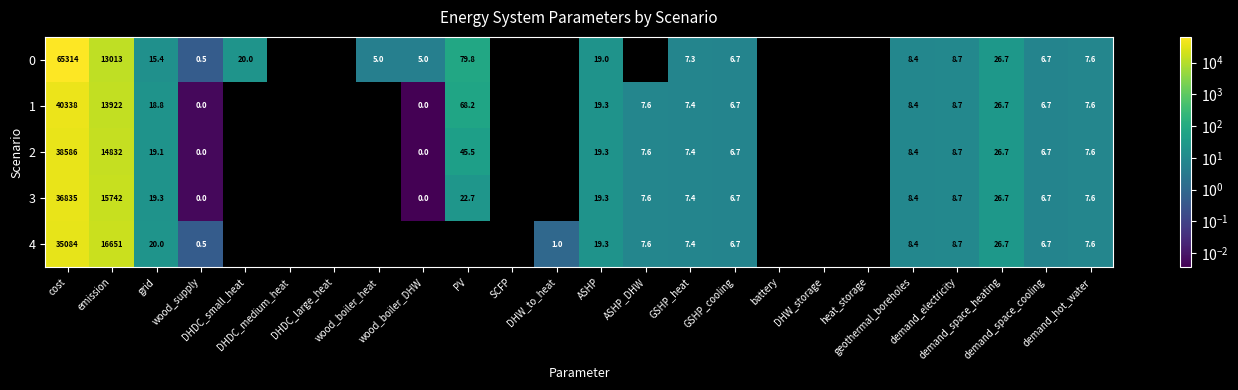

What is the difference between the 4 values at grid and demand_space_heating?

6.7